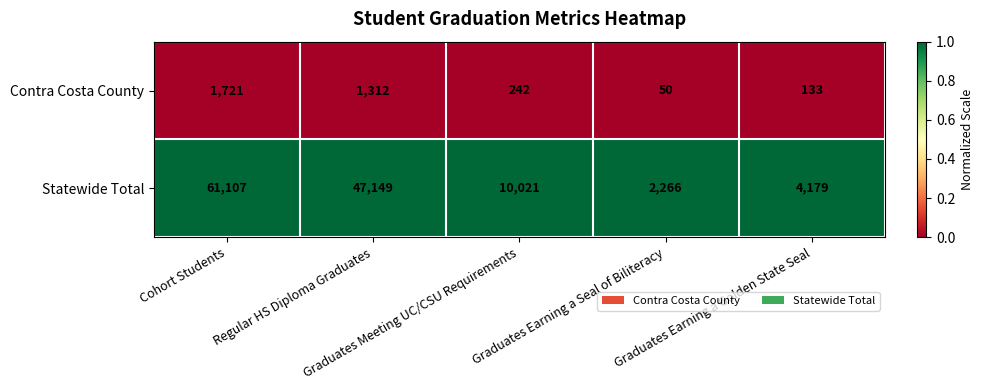

How many distinct data groups are displayed?

2